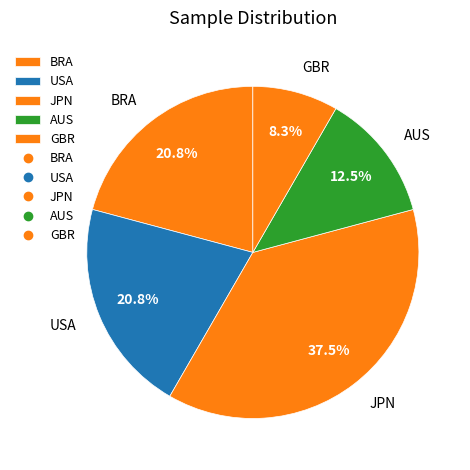

What percentage is the USA slice, to the nearest percent?

21%